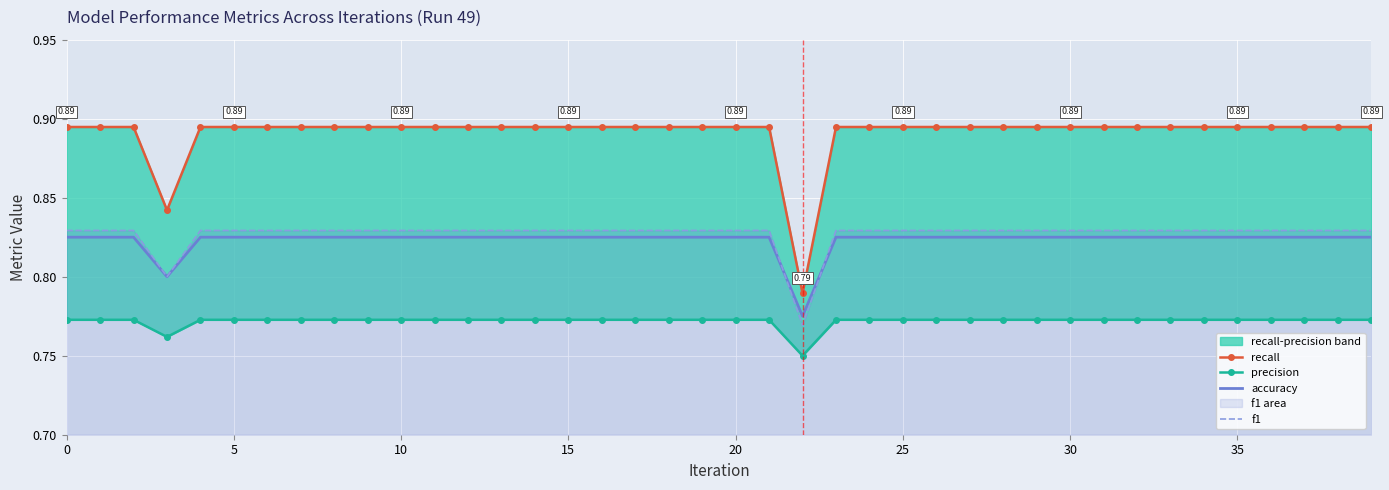

At which label does precision reach its minimum?

22